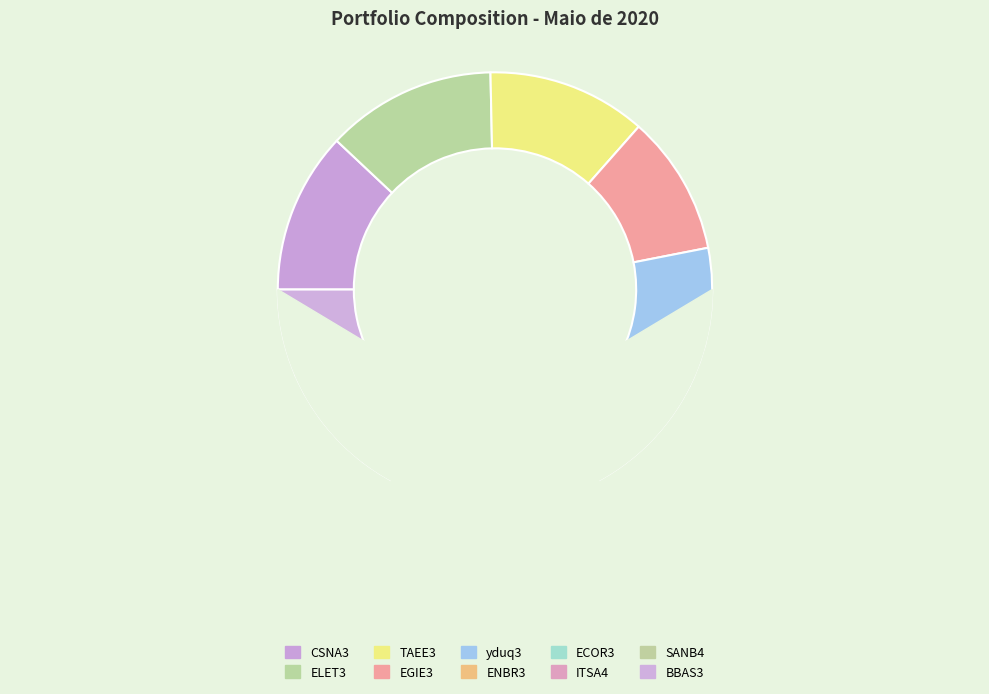

Combined, do yduq3 and EGIE3 account for over 50%?

No